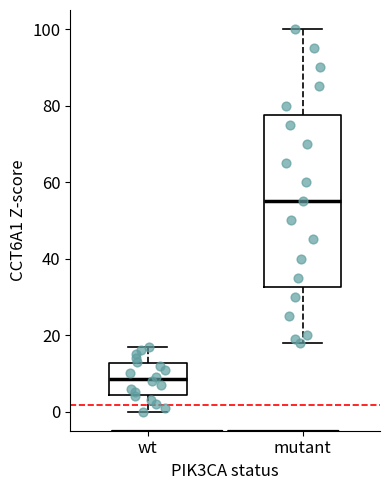

Comparing the boxes themselves (not the whiskers), which one is the tallest?

mutant